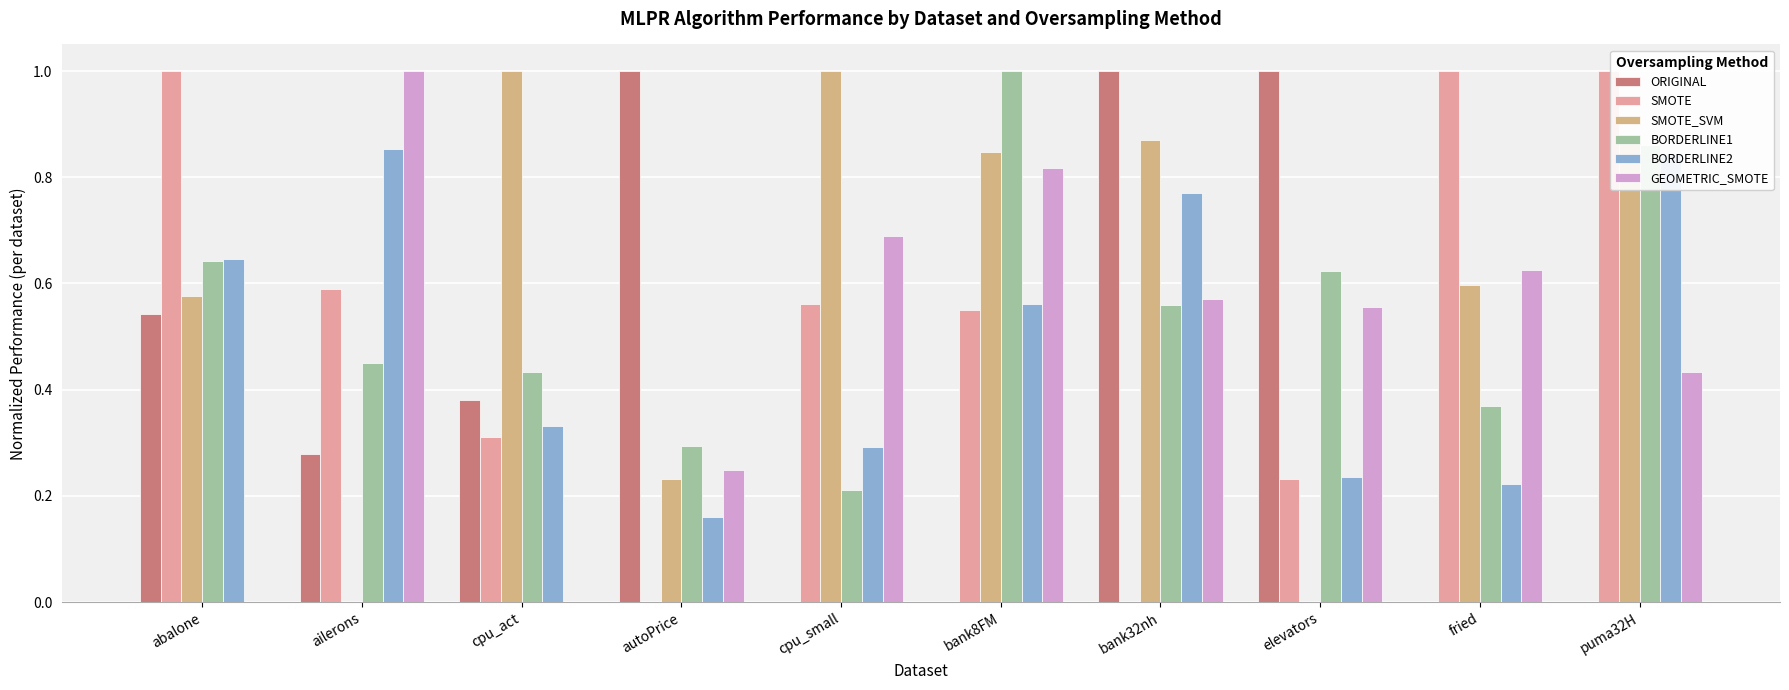

The ORIGINAL series shows 0.2 at cpu_act. True or false?

False